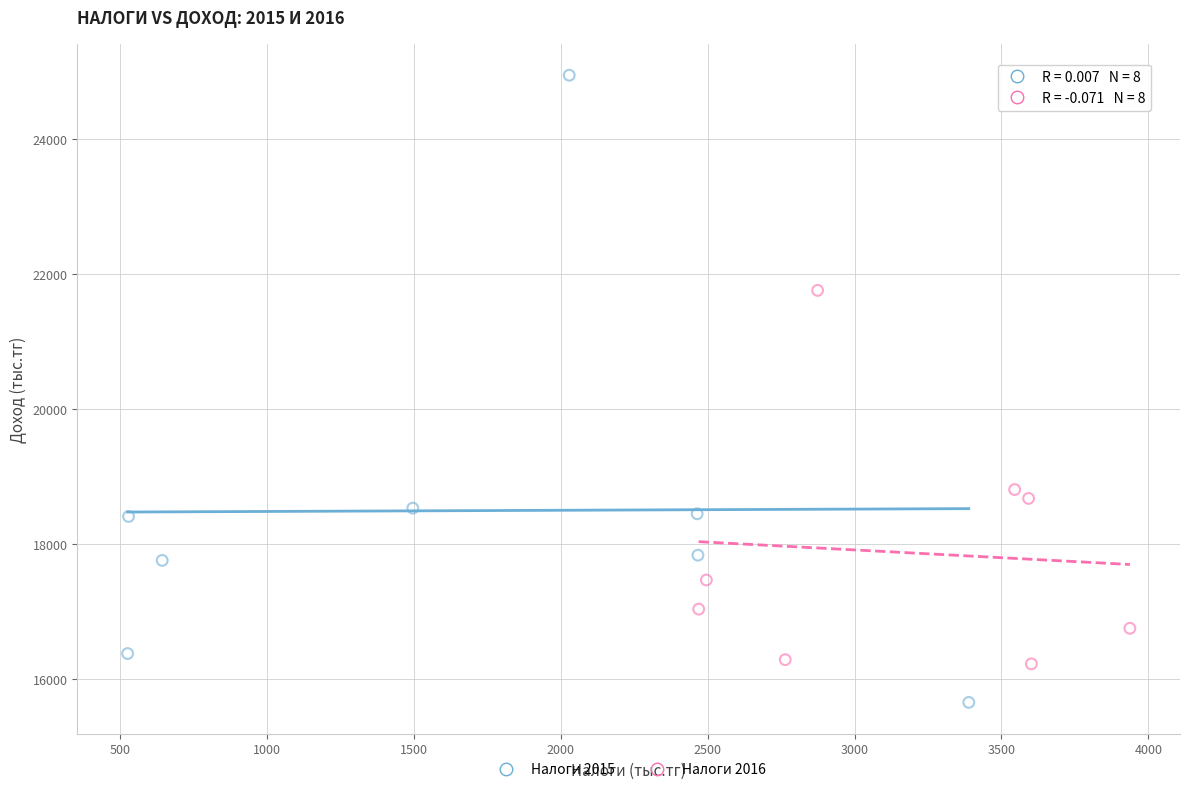

Which series contains the highest Y value?

Налоги 2015